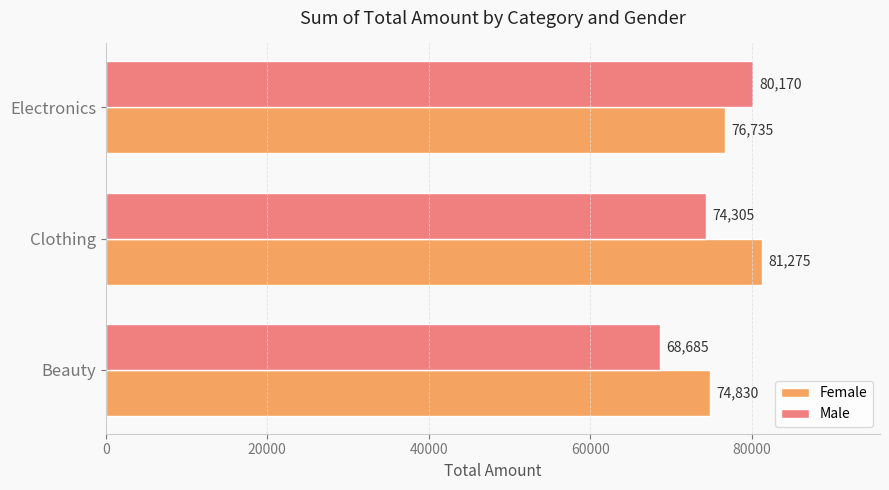

Count the number of data series in this chart.

2